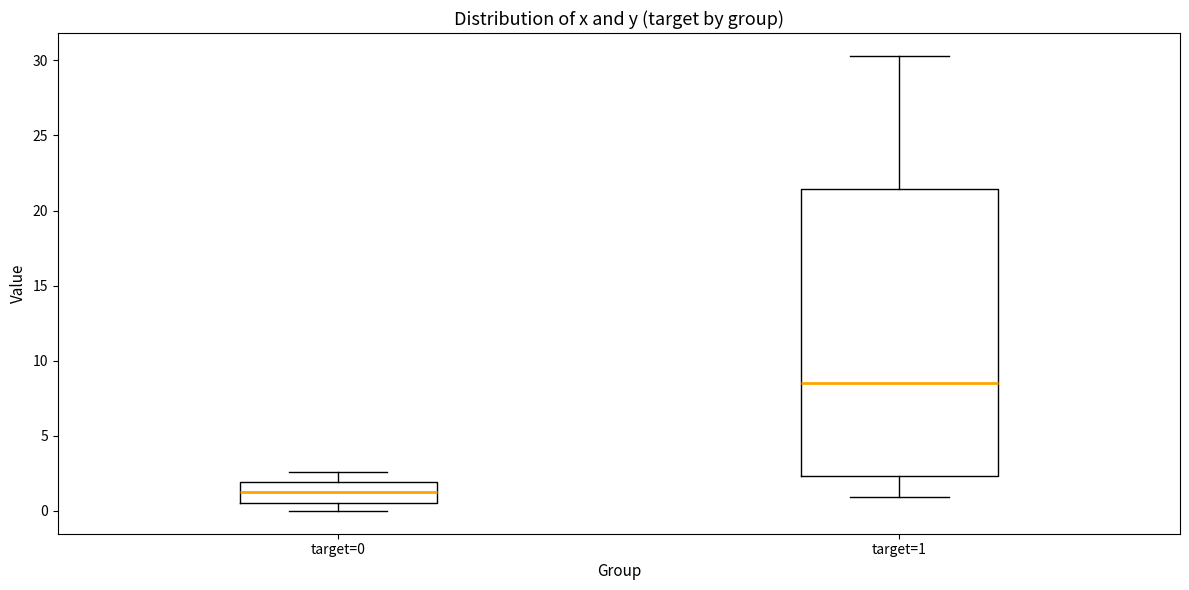

Which box's median line is the lowest?

target=0